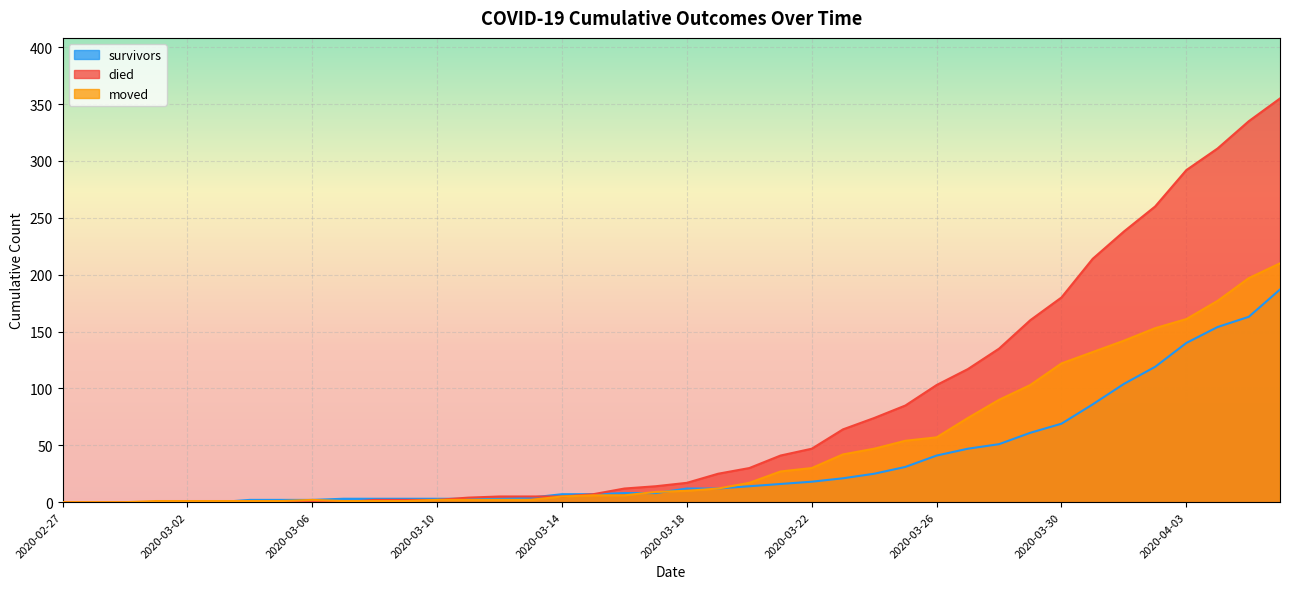

What is the sum of the moved values at 2020-03-25 and 2020-03-12?

56